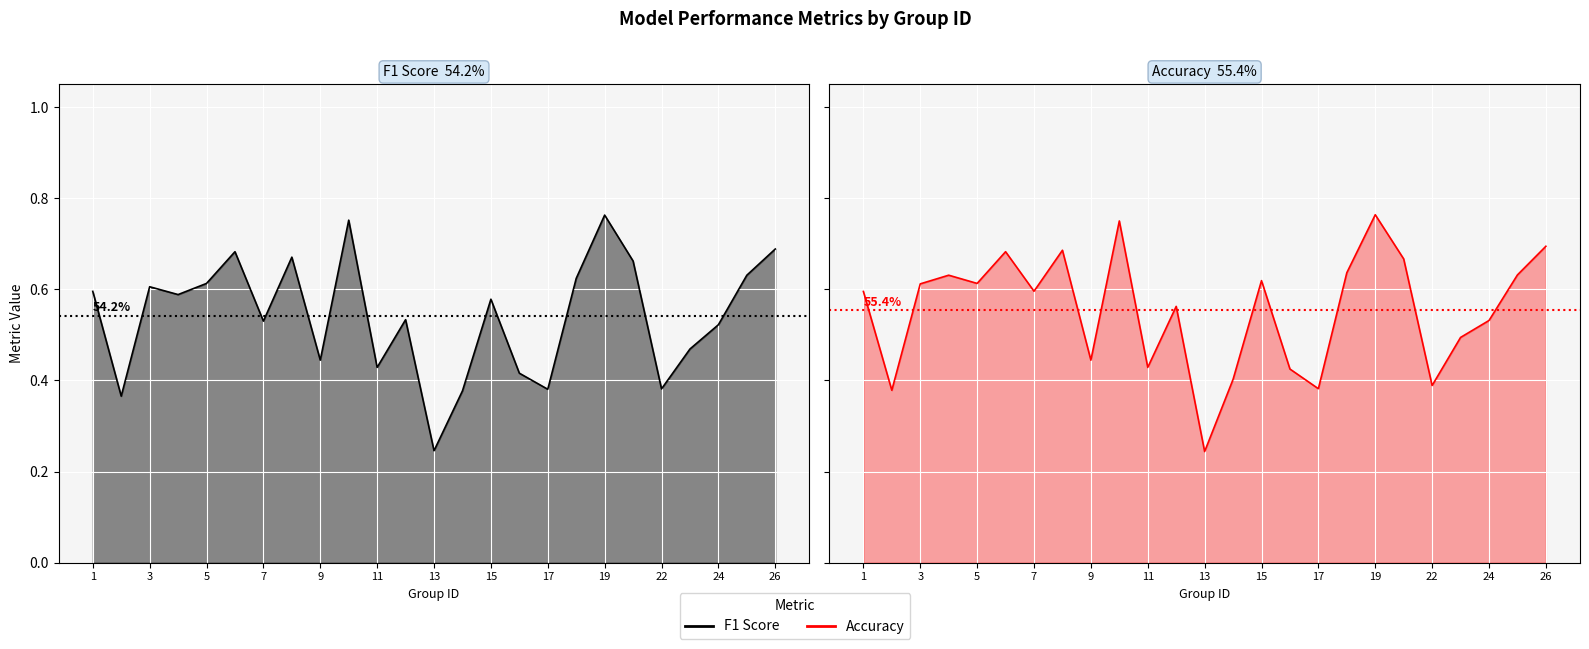

List the series in order of their peak value, lowest first.

f1, accuracy